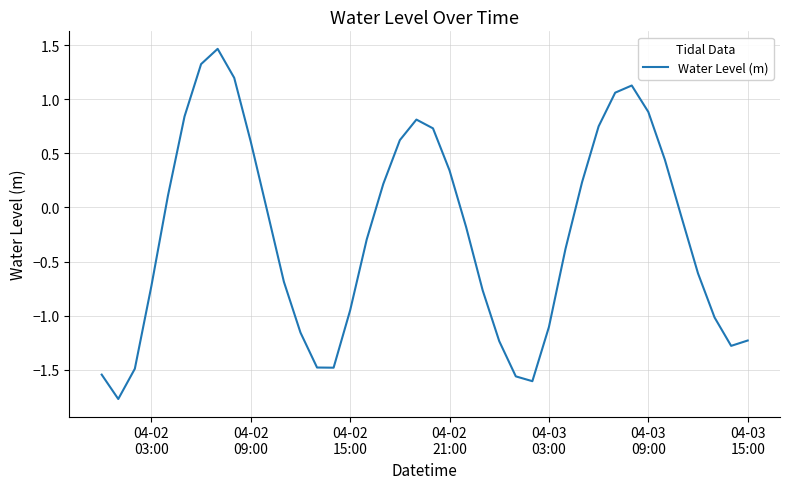

What is the maximum value shown in the chart?

1.5